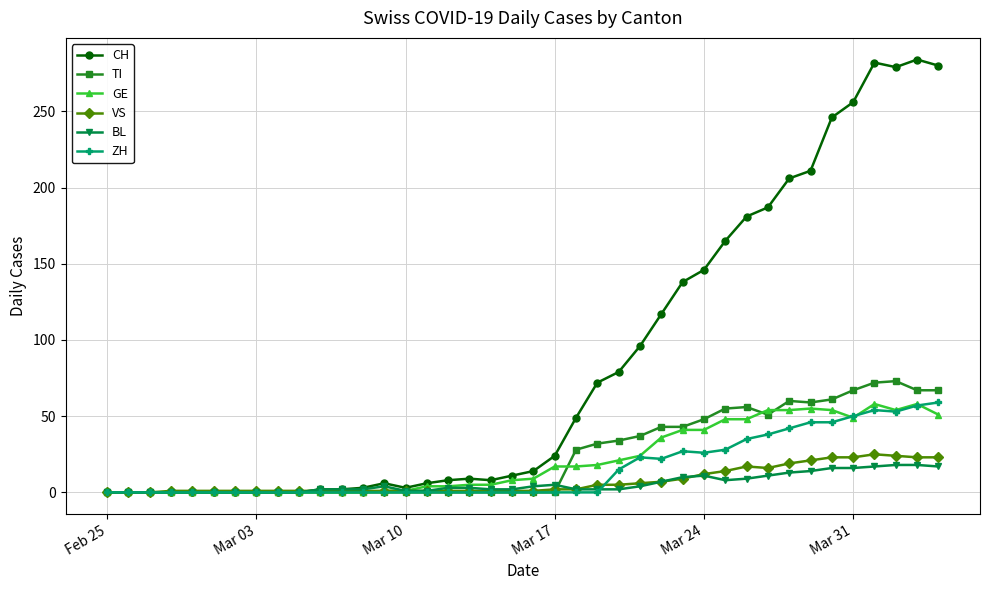

Which series has the largest range (max minus min)?

CH